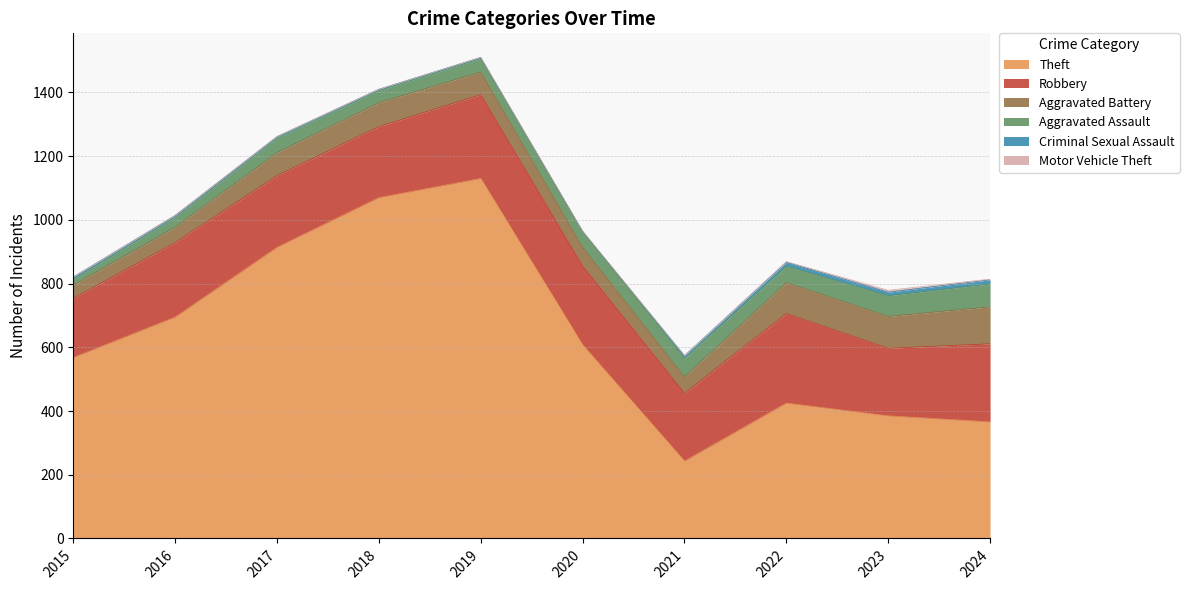

What are all the series names shown in the legend?

Theft, Robbery, Aggravated Battery, Aggravated Assault, Criminal Sexual Assault, Motor Vehicle Theft